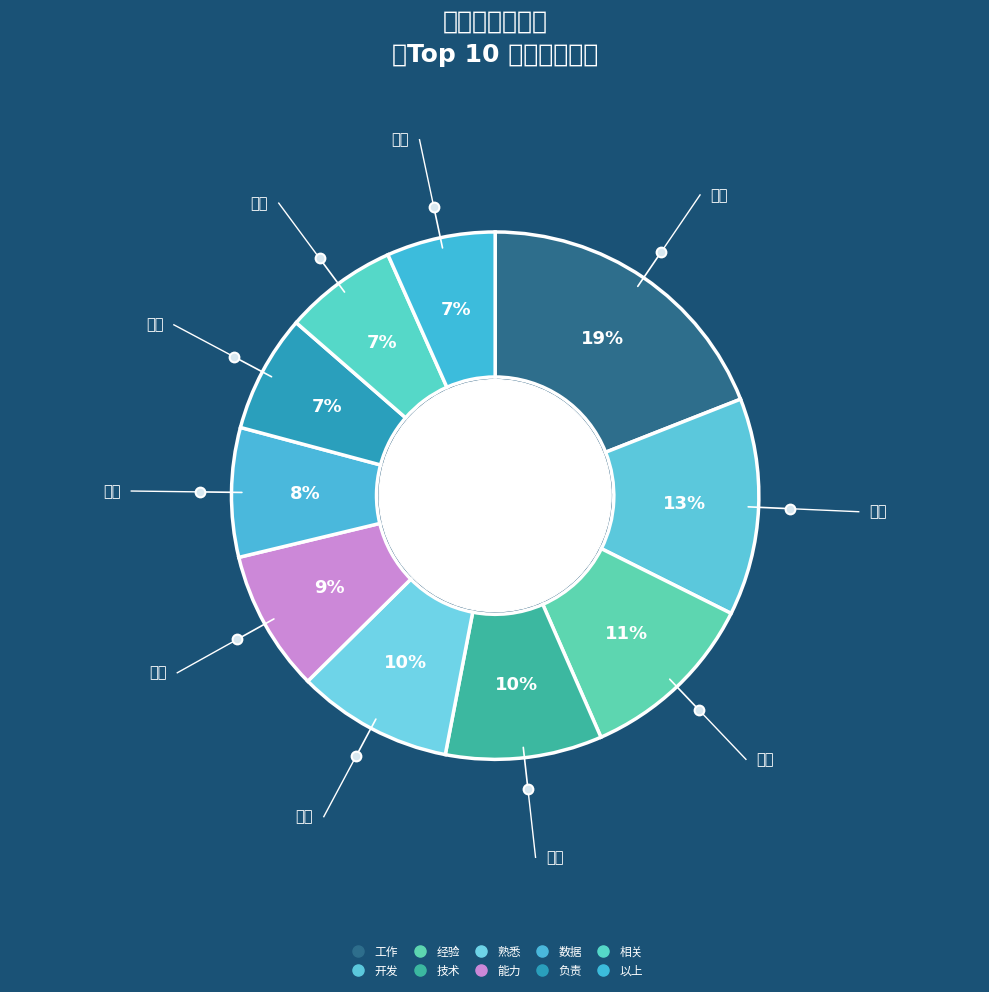

Count the number of slices in the pie.

10